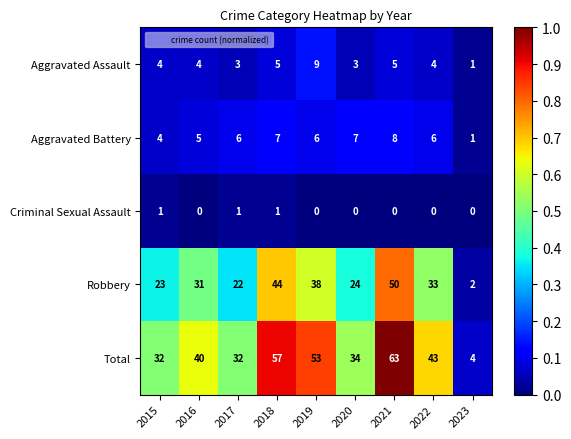

What is the average value of the Total series?

40